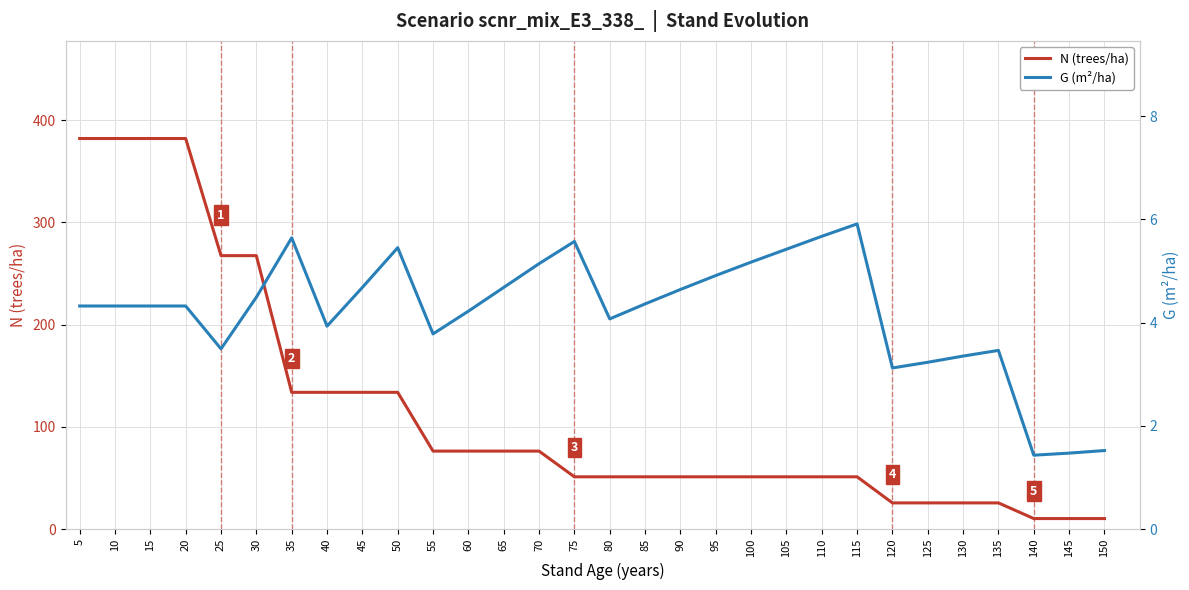

Where is the first local maximum for G (m²/ha)?

35